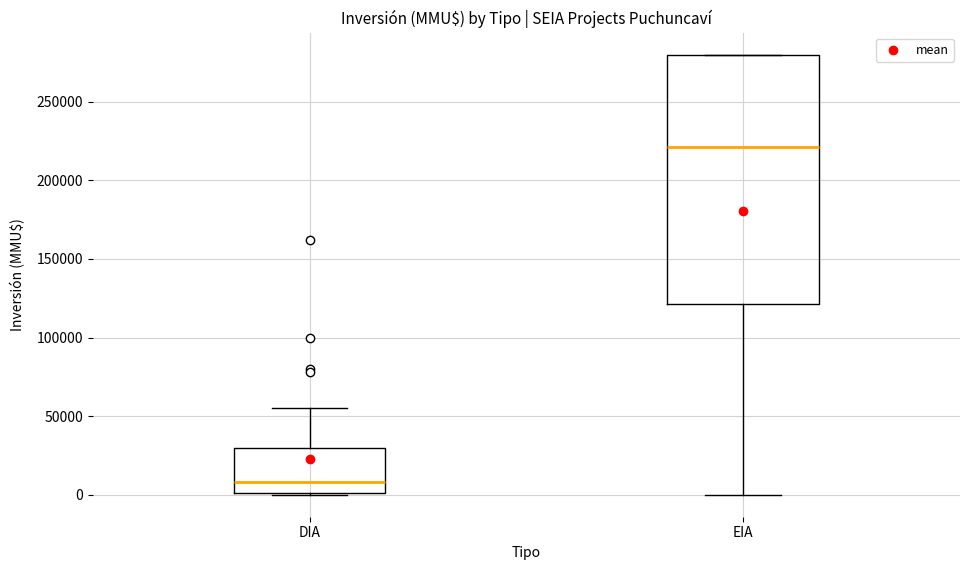

Where does the upper whisker of the box for DIA end on the y-axis? The values are not printed on the chart, so give them approximately, as read against the axis.

55000